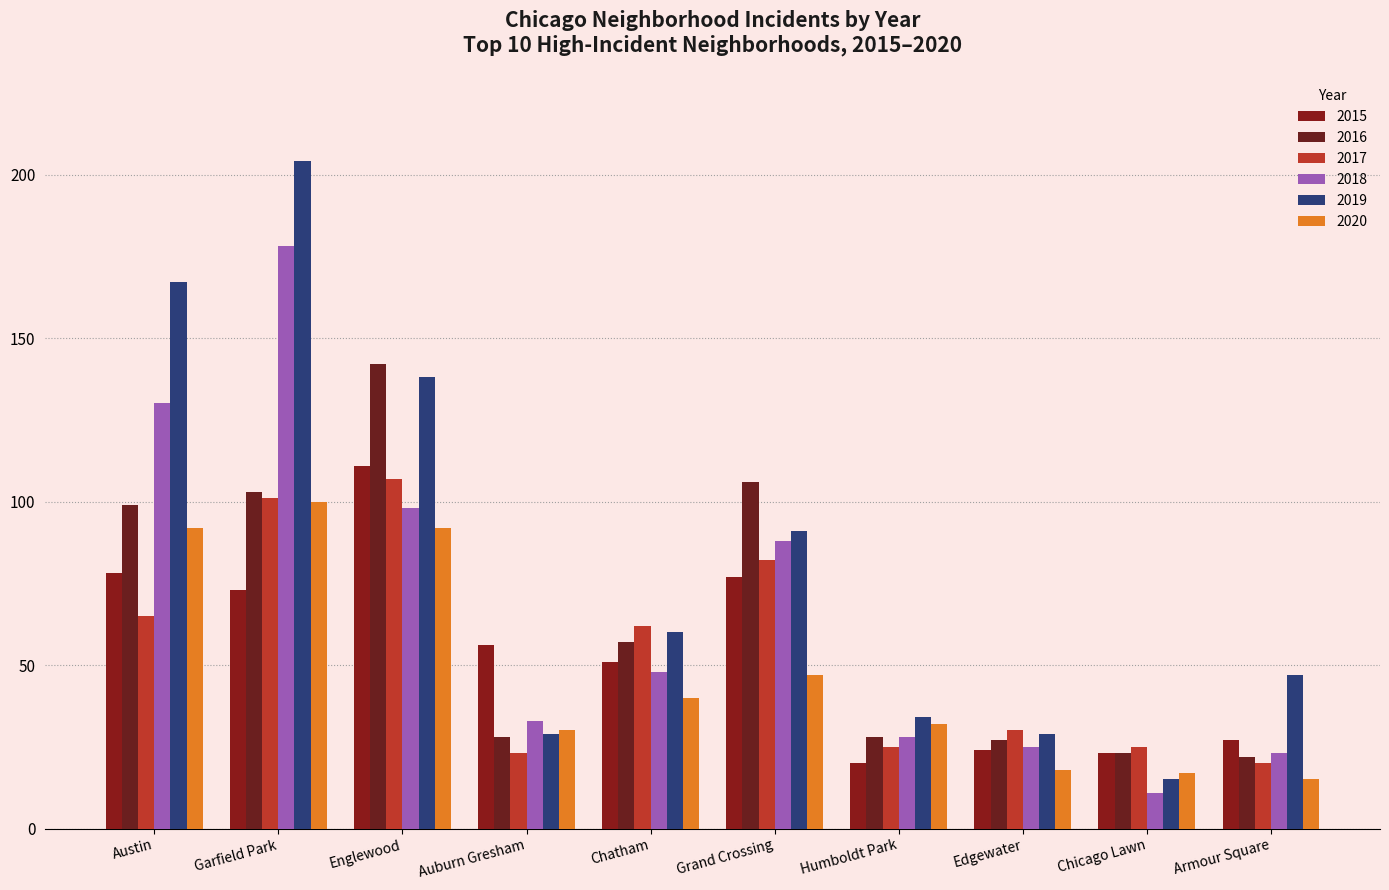

Are the bars grouped side by side (vs. stacked)?

Yes